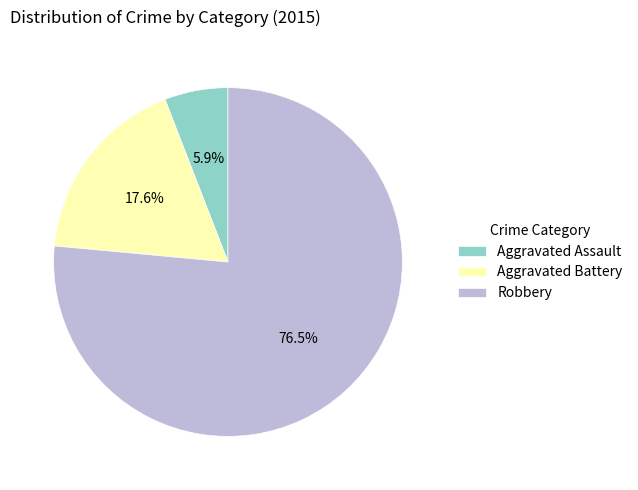

Which has a higher value, Aggravated Assault or Robbery?

Robbery